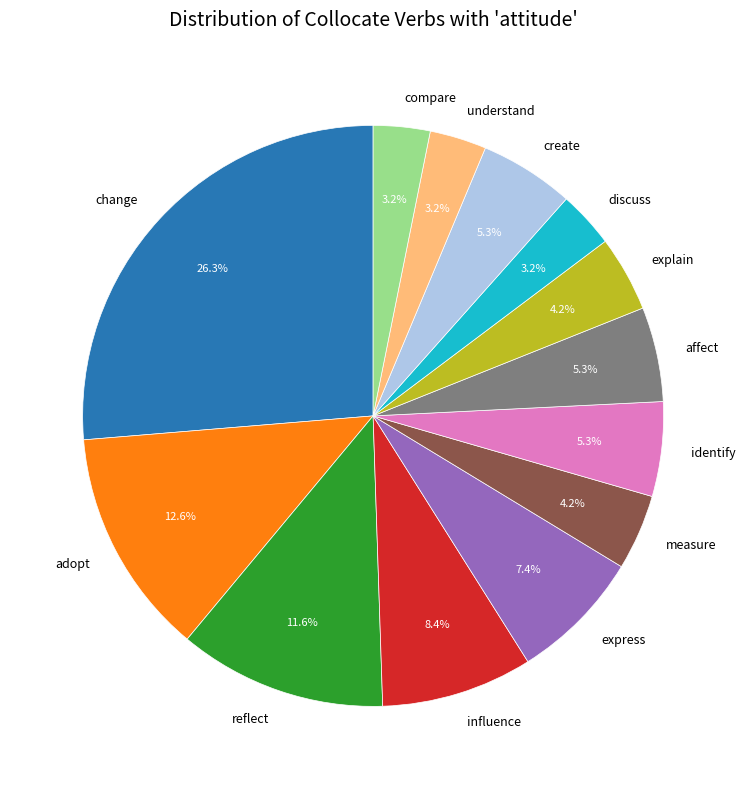

Is there a majority slice in this chart?

No